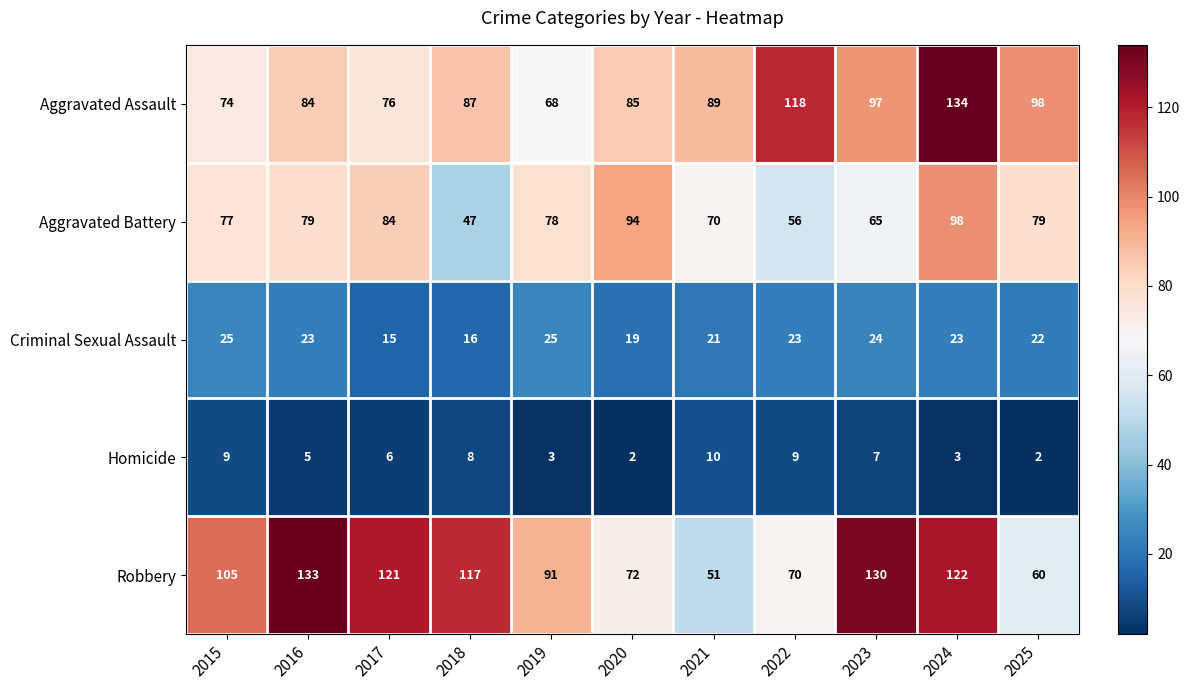

Which series changed the most between 2015 and 2019?

Robbery